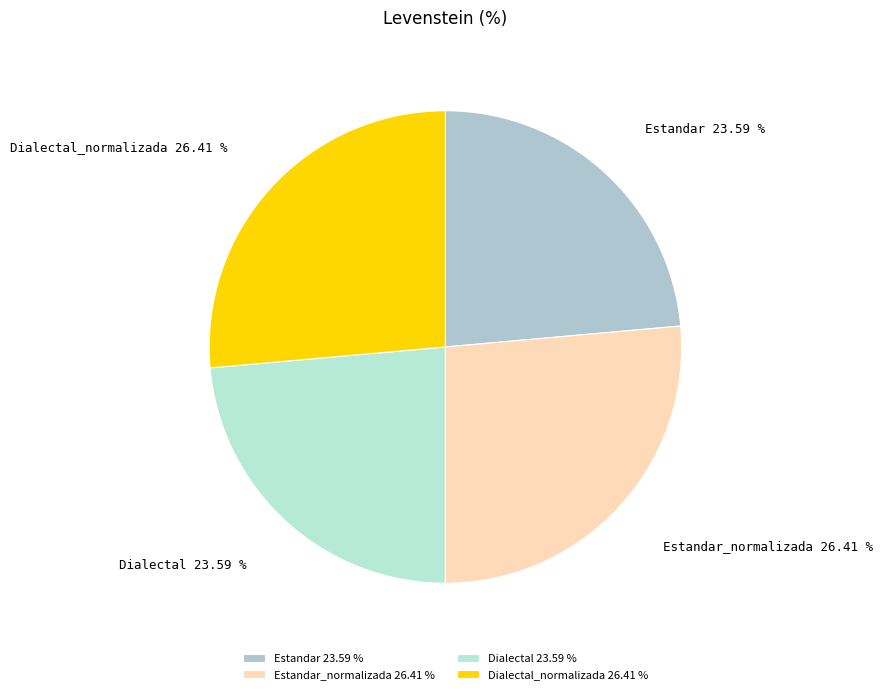

Is it true that Estandar is 18% of the pie?

False